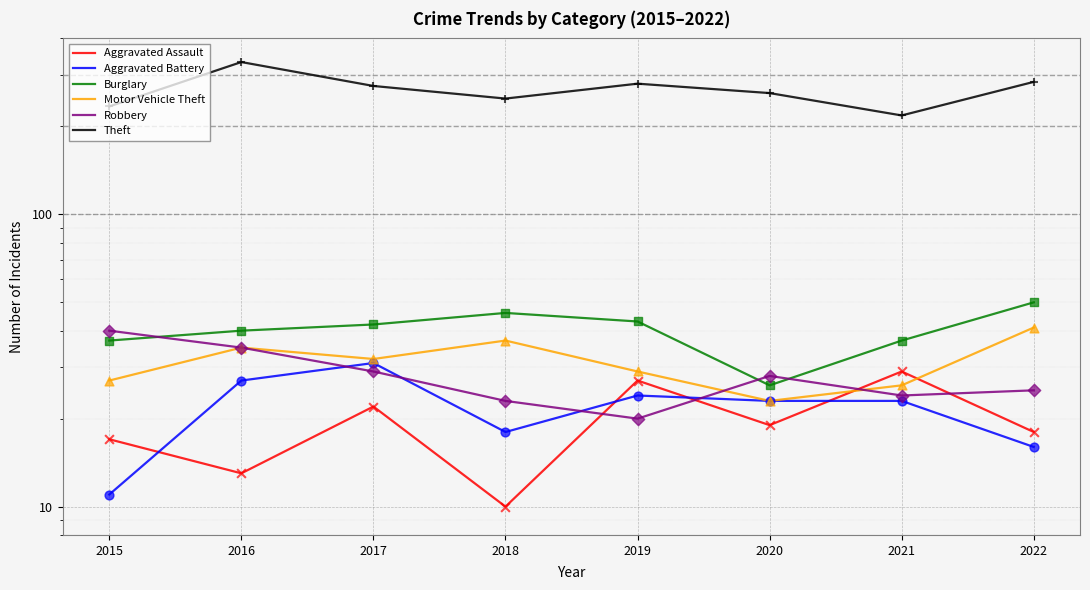

At how many categories does at least one series exceed 107?

8